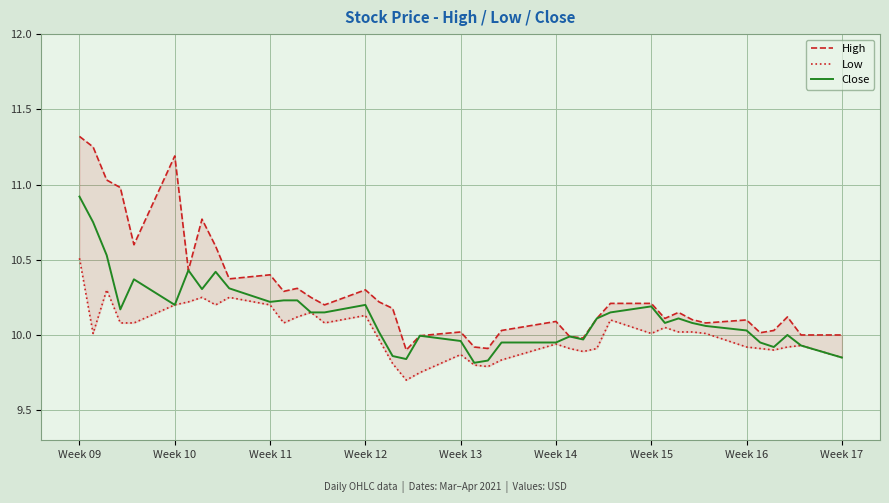

Which label corresponds to the largest value in the chart?

Week 09